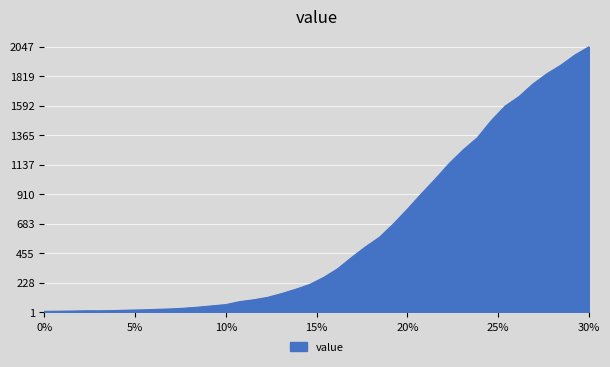

How many lines are shown in the chart?

1